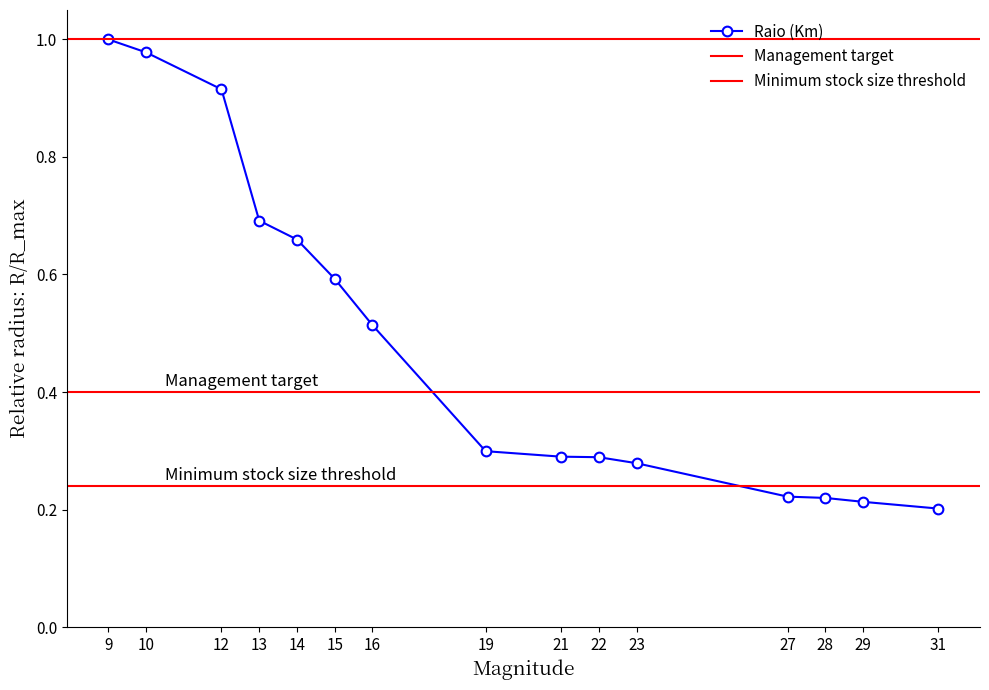

At which category does the chart reach its peak across all series?

9